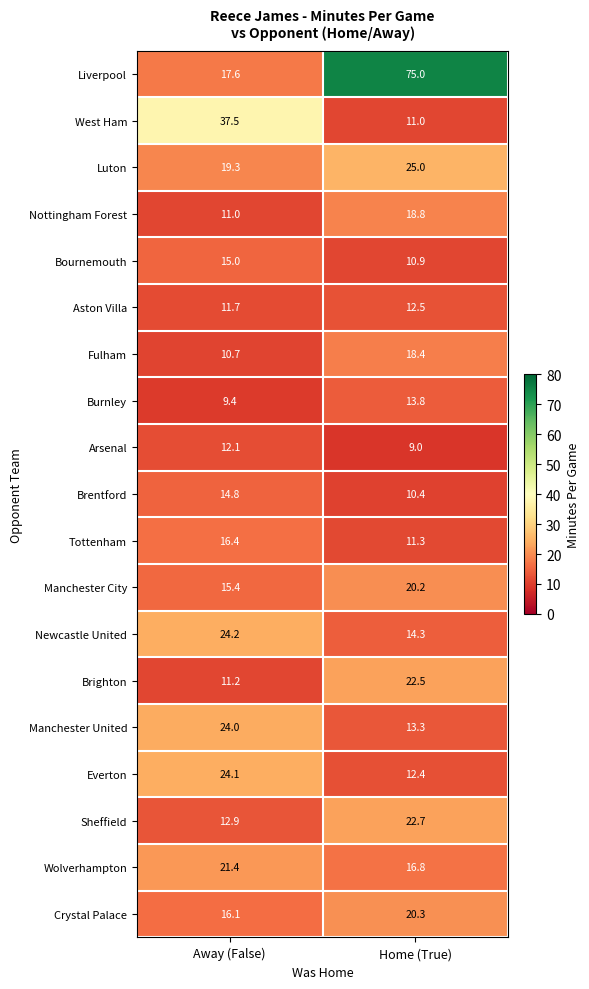

The value of Aston Villa at Away (False) is 11.7. True or false?

True